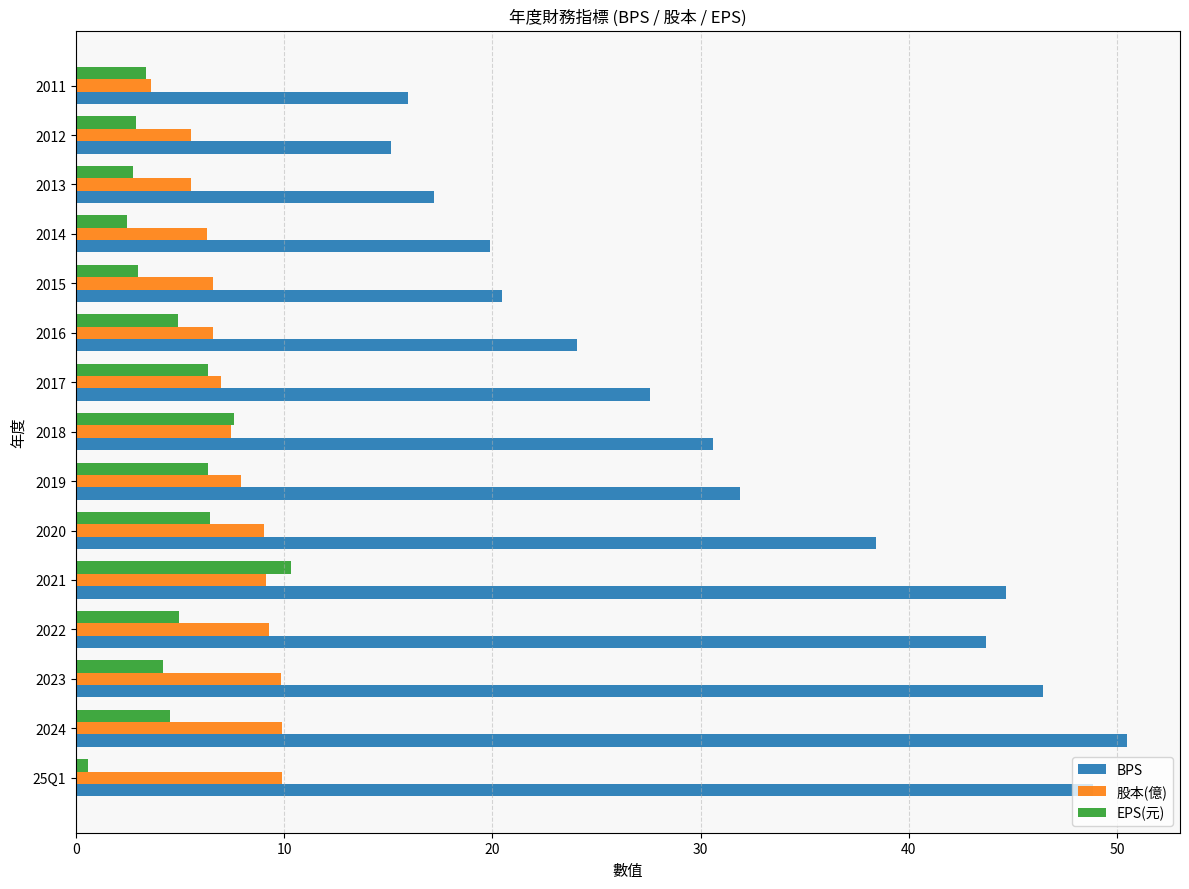

Read the EPS(元) value at 2023.

4.2